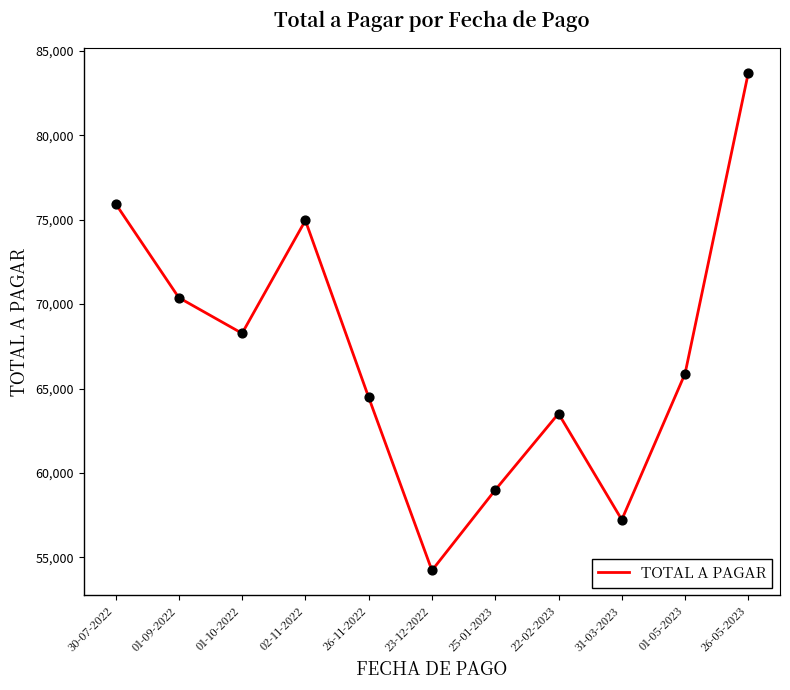

Approximately how many times larger is the value at 25-01-2023 compared to 22-02-2023?

0.9